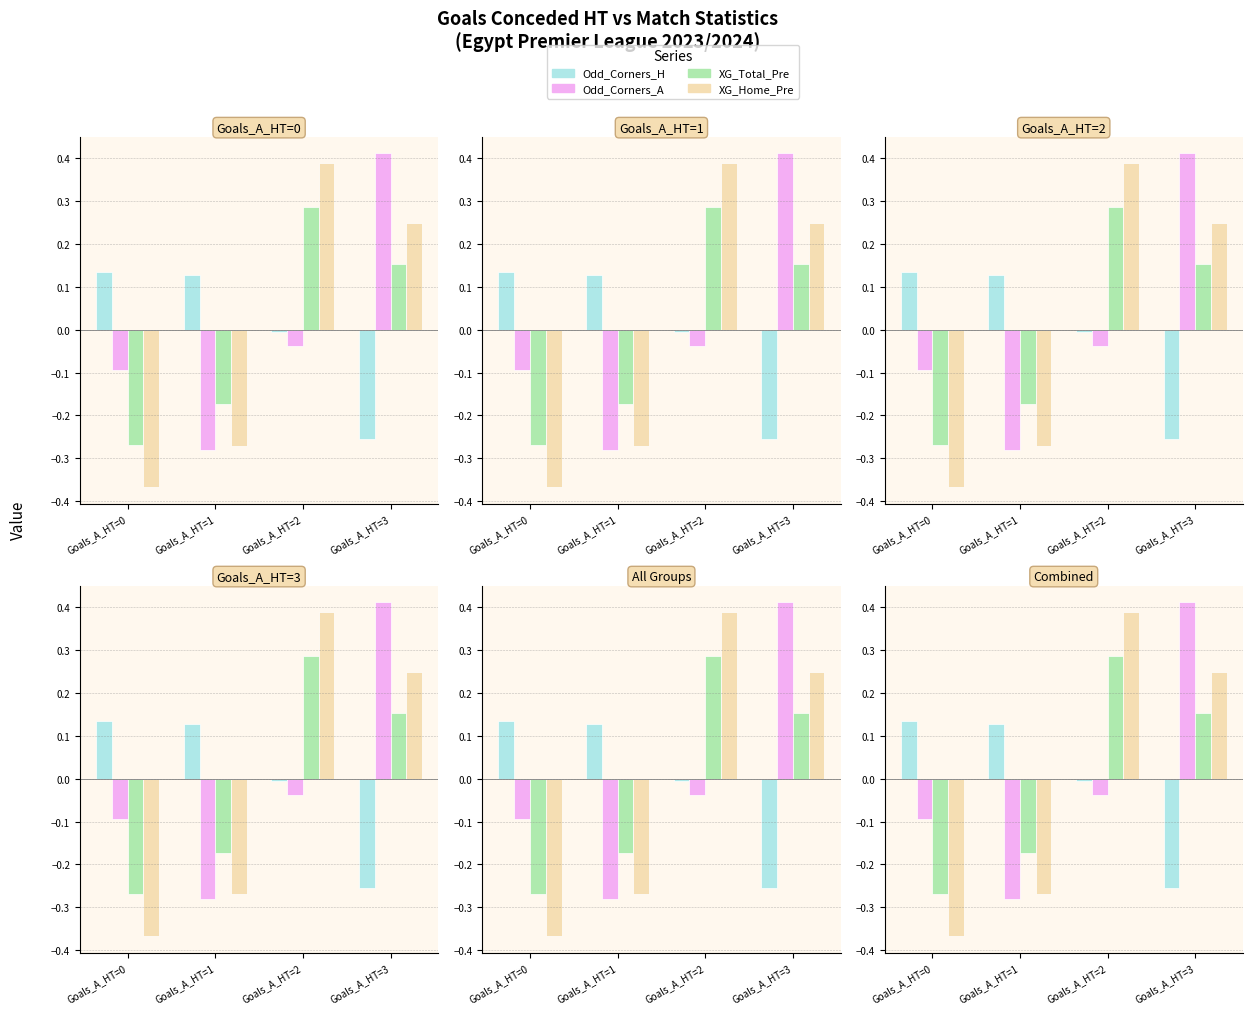

What is the sum of the Odd_Corners_H values at Goals_A_HT=1 and Goals_A_HT=3?

-0.1